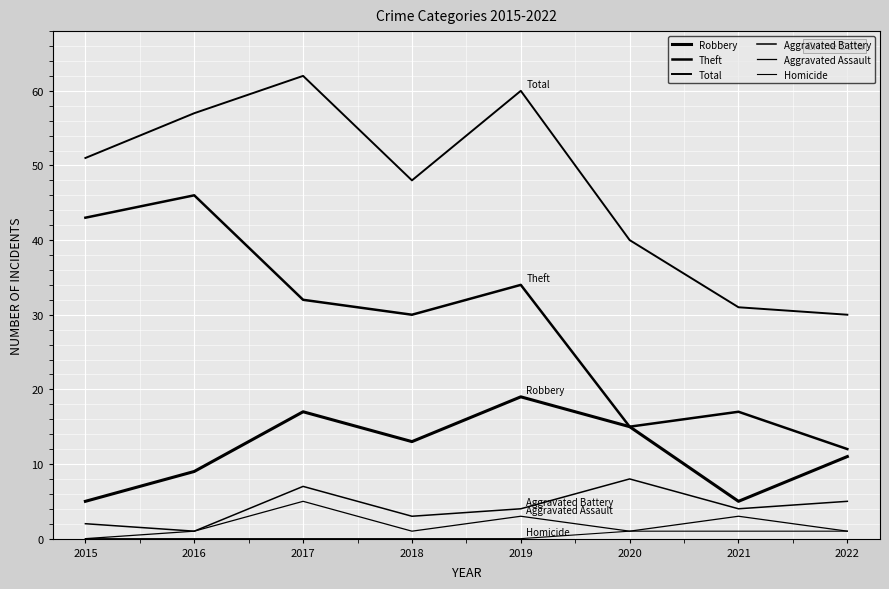

What is the maximum value shown in the chart?

62